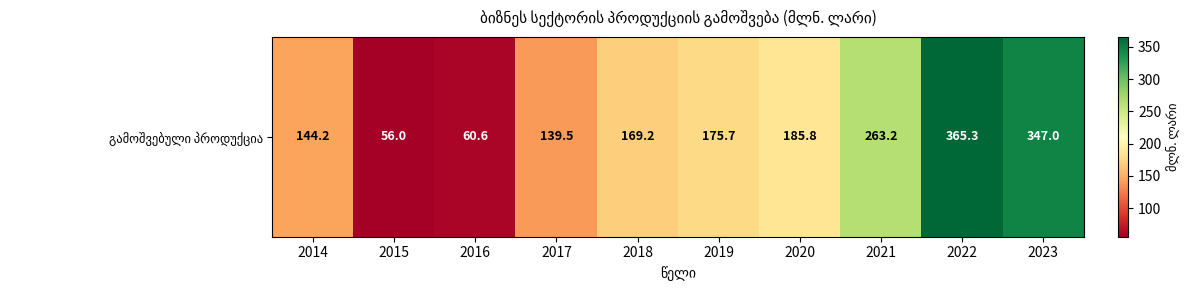

List the labels in order of value, smallest first.

2015, 2016, 2017, 2014, 2018, 2019, 2020, 2021, 2023, 2022